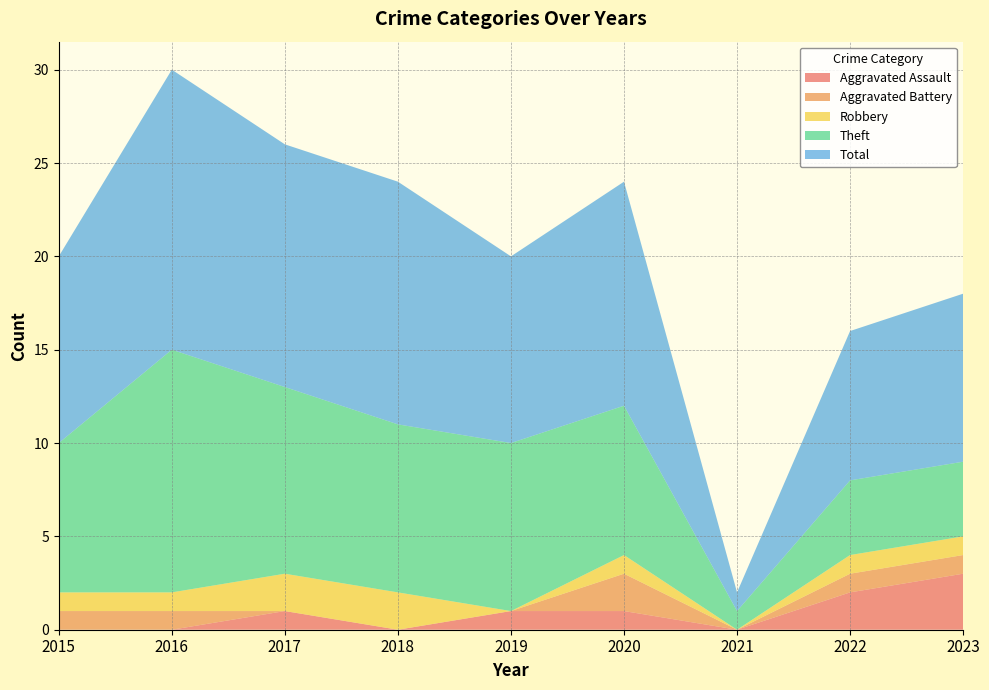

Reading left to right, list all the values displayed in this chart.

Aggravated Assault: 0	0	1	0	1	1	0	2	3
Aggravated Battery: 1	1	0	0	0	2	0	1	1
Robbery: 1	1	2	2	0	1	0	1	1
Theft: 8	13	10	9	9	8	1	4	4
Total: 10	15	13	13	10	12	1	8	9